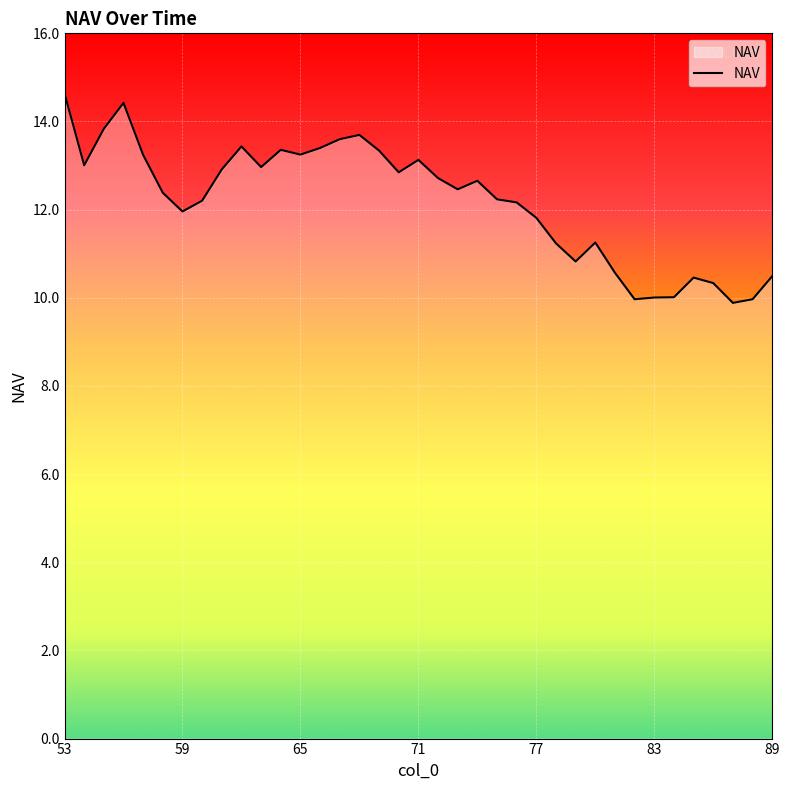

What is the difference between the maximum and minimum values?

4.8